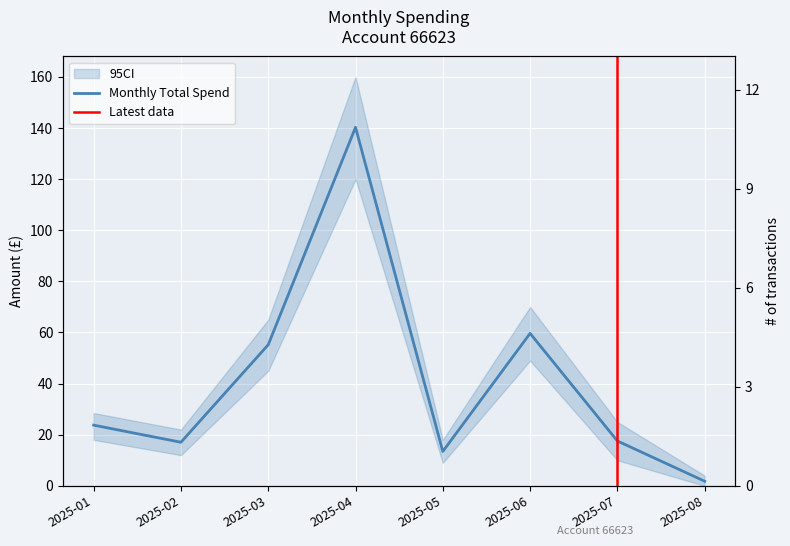

At which label is the value closest to 71?

2025-06